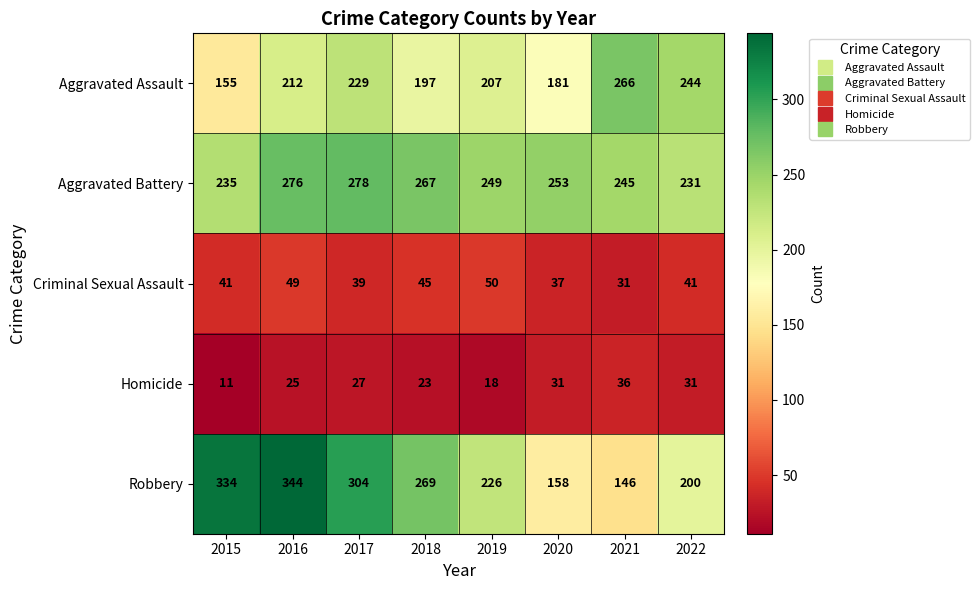

At which category is the sum across all series the highest?

2016